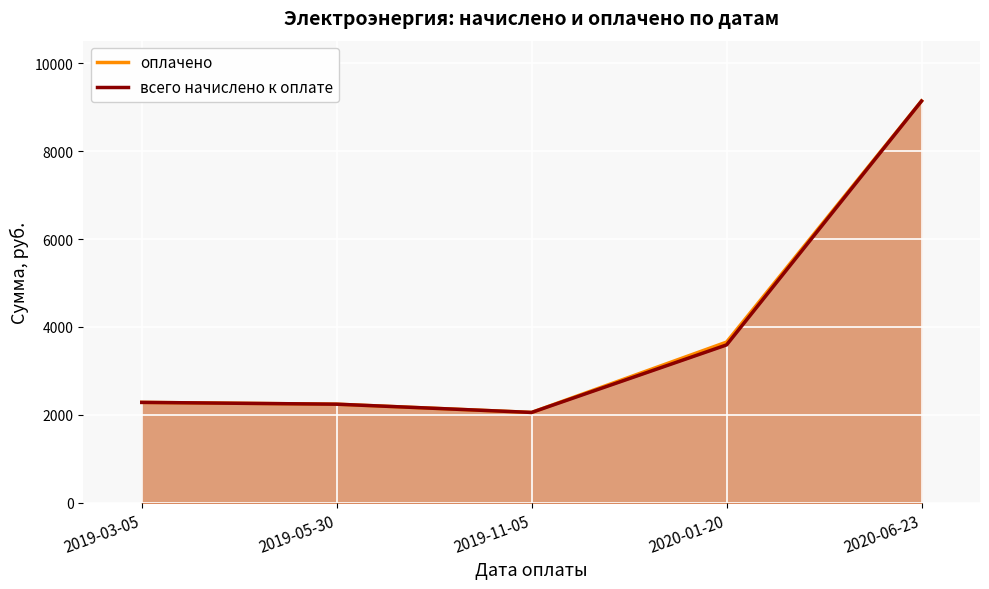

Is the value of оплачено at 2020-01-20 greater than the value of всего начислено к оплате at 2019-11-05?

Yes